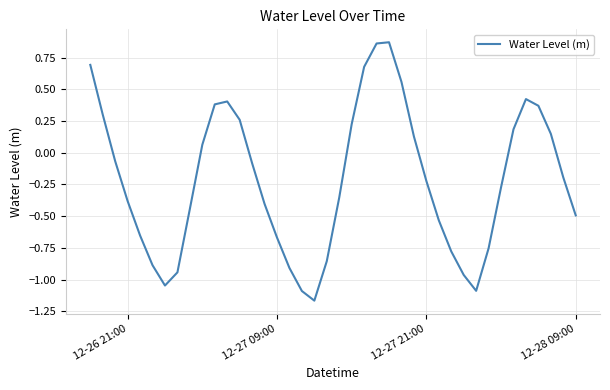

The value at 12-27 21:00 is -0.3. True or false?

False